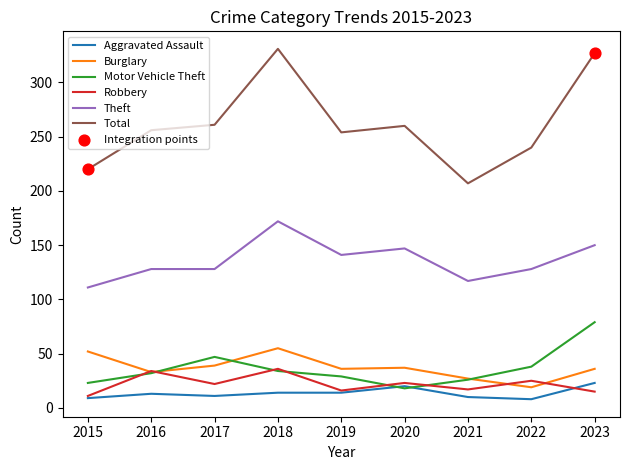

What is the total value across all series at 2023?

630